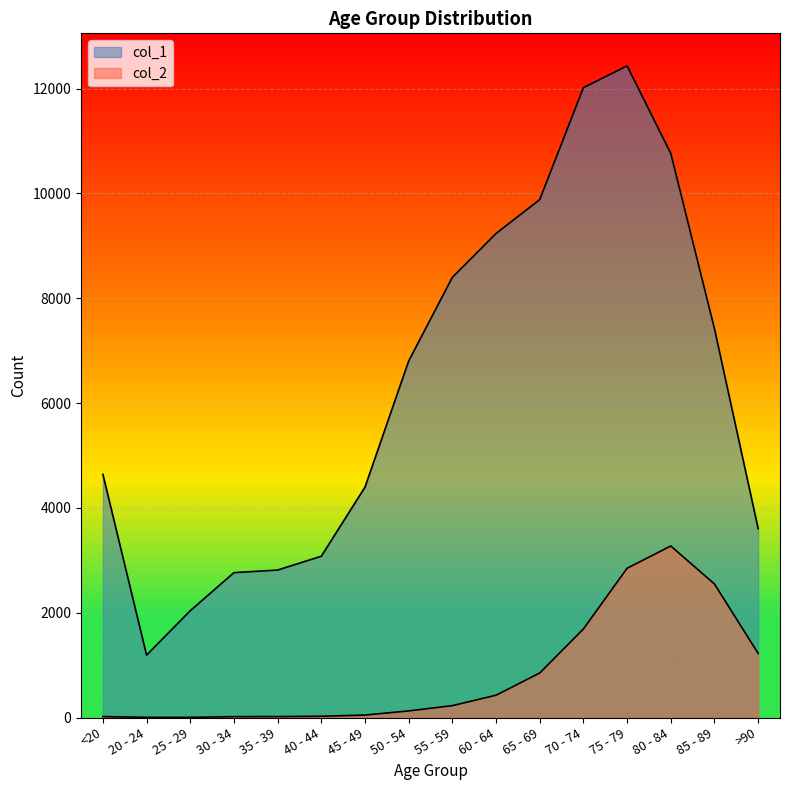

Where is col_2 nearest to the value 1638?

70 - 74